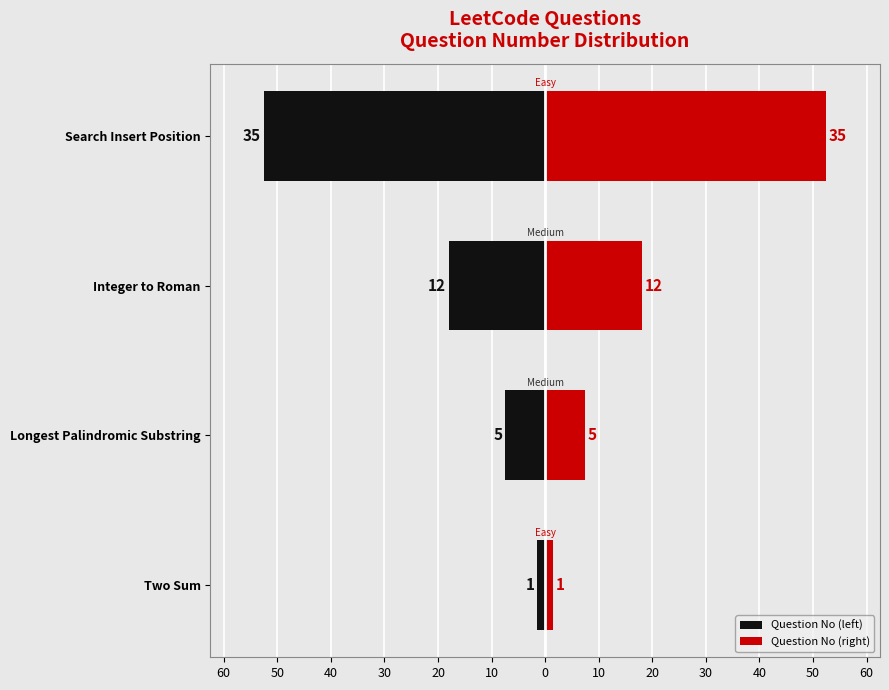

Is it true that Question No (left) equals -72.1 at Search Insert Position?

False